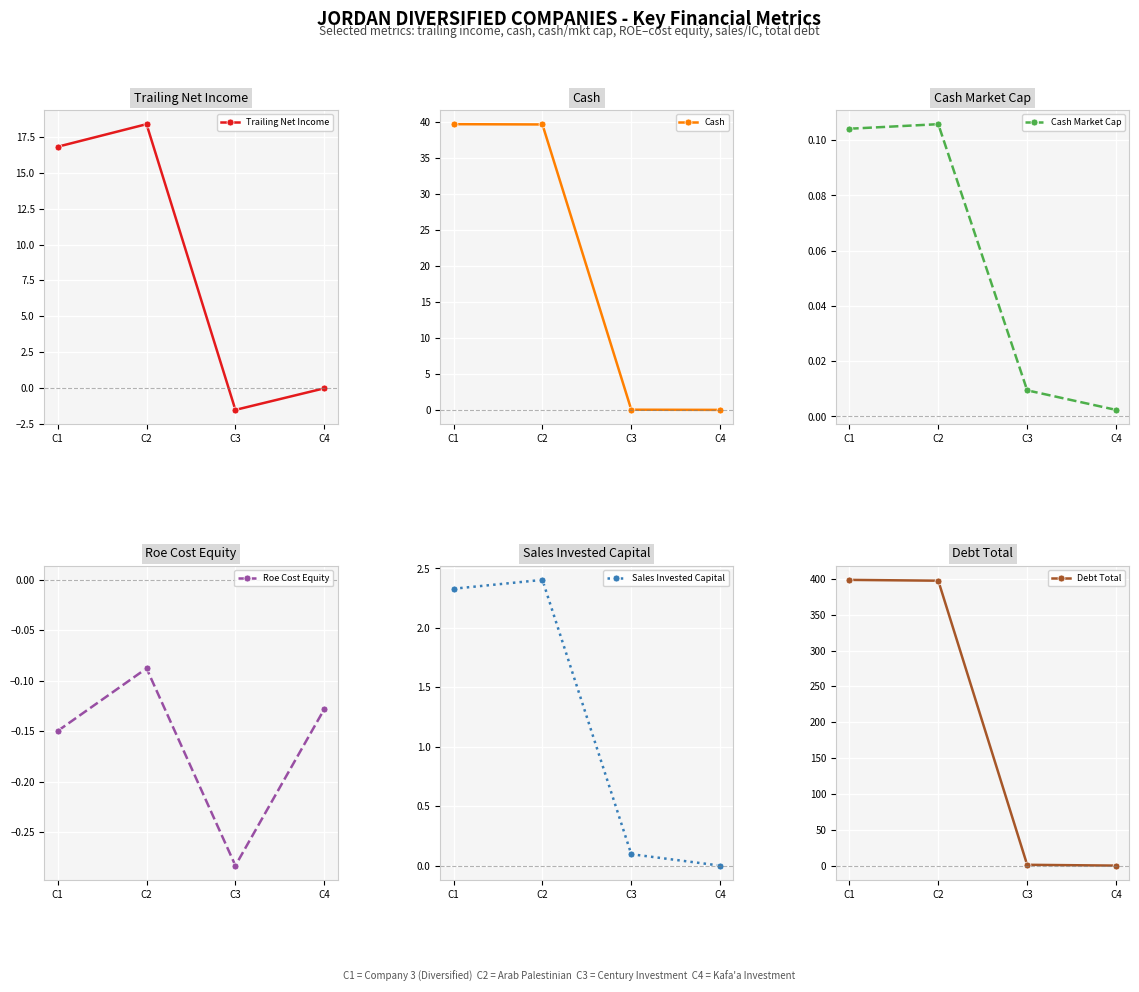

Reading right to left, list all the values displayed in this chart.

Trailing Net Income: C4=-0.0	C3=-1.5	C2=18.4	C1=16.8
Cash: C4=0.0	C3=0.0	C2=39.6	C1=39.6
Cash Market Cap: C4=0.0	C3=0.0	C2=0.1	C1=0.1
Roe Cost Equity: C4=-0.1	C3=-0.3	C2=-0.1	C1=-0.1
Sales Invested Capital: C4=0.0	C3=0.1	C2=2.4	C1=2.3
Debt Total: C4=0.0	C3=1.1	C2=397.4	C1=398.5